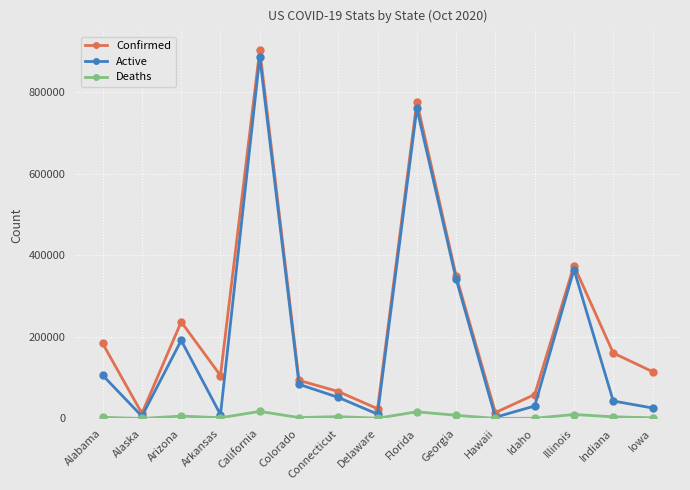

What are all the series names shown in the legend?

Confirmed, Active, Deaths